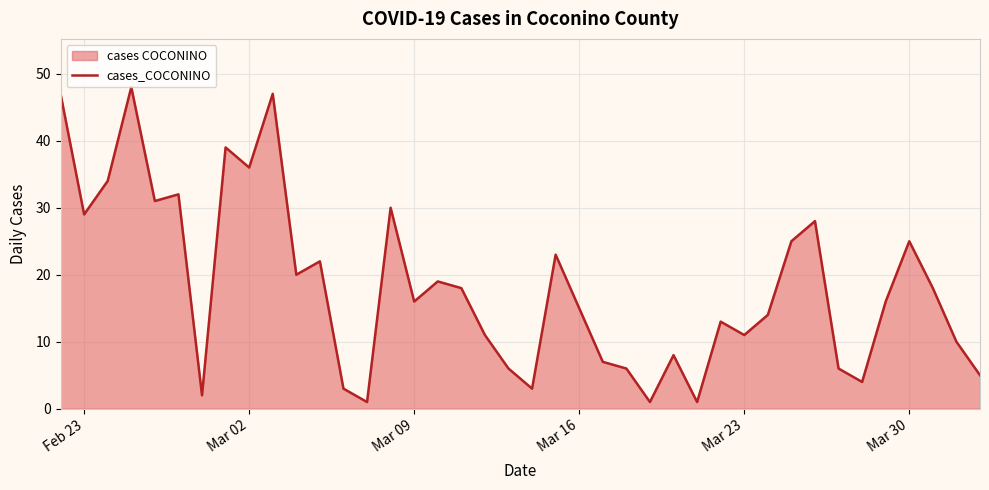

What is the change in value from 13 to 19?

+5